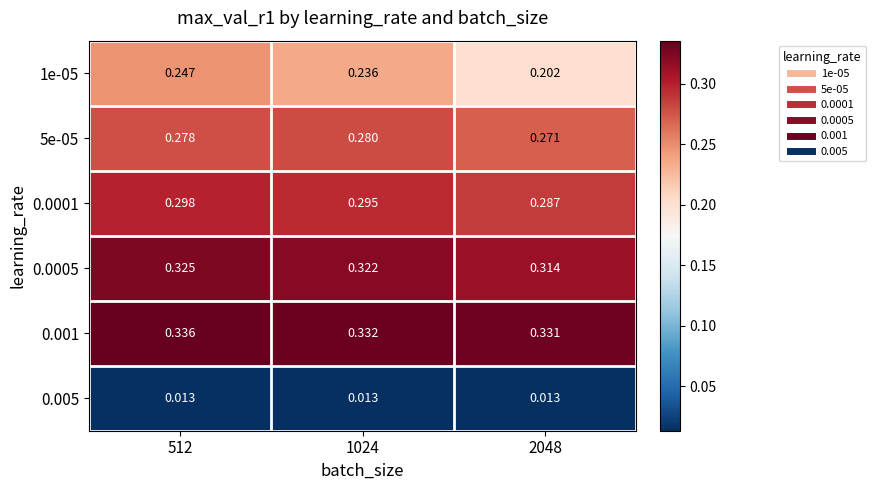

Is the value of 1e-05 at 2048 greater than the value of 5e-05 at 512?

No